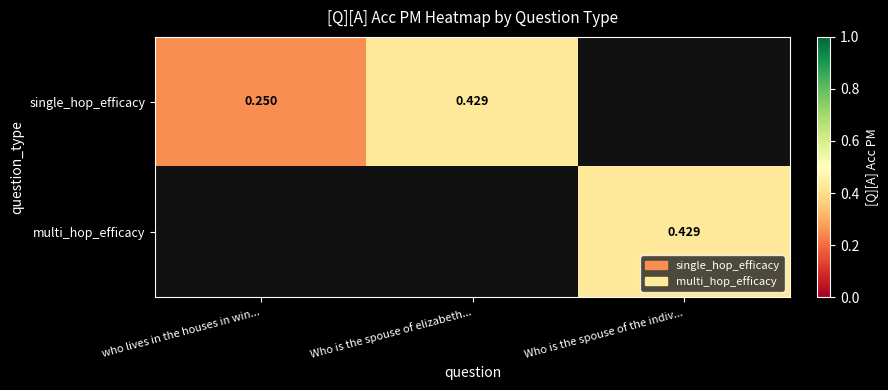

What is the difference between the maximum and minimum values in the single_hop_efficacy series?

0.2